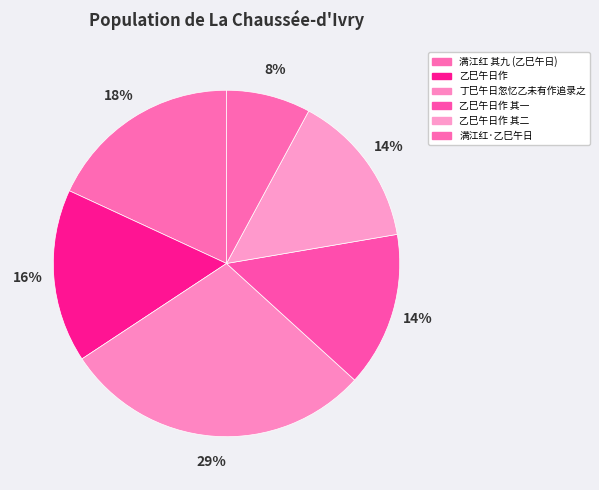

What is the largest slice in the pie chart?

丁巳午日忽忆乙未有作追录之